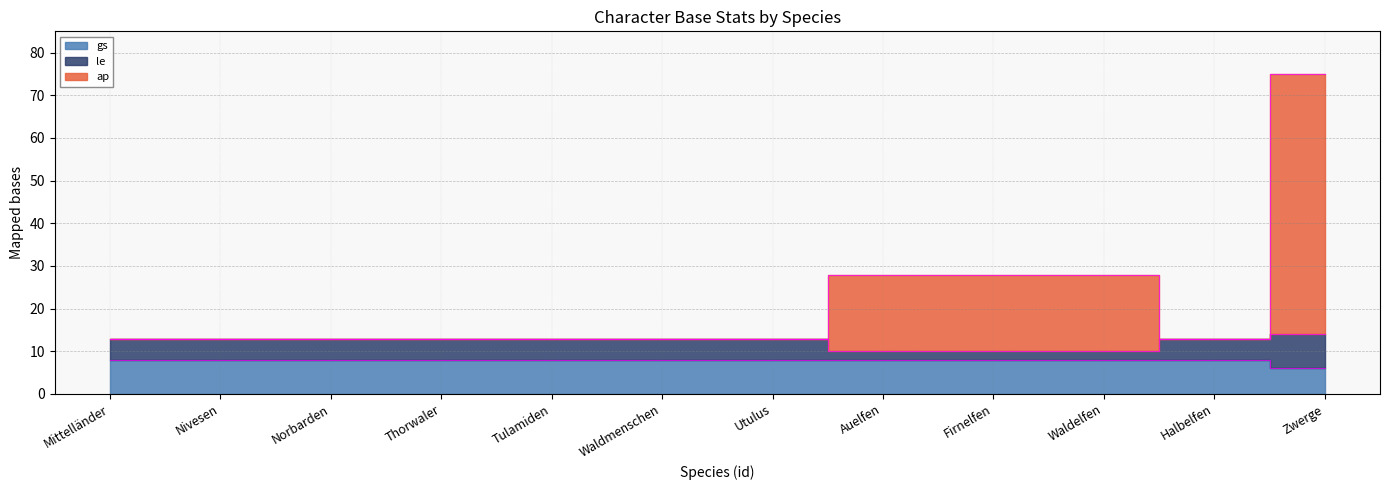

At which label is ap closest to 44?

Auelfen